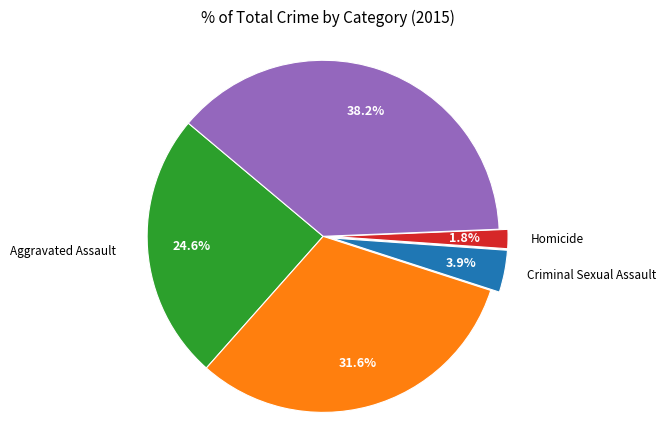

Does any single category account for the majority?

No